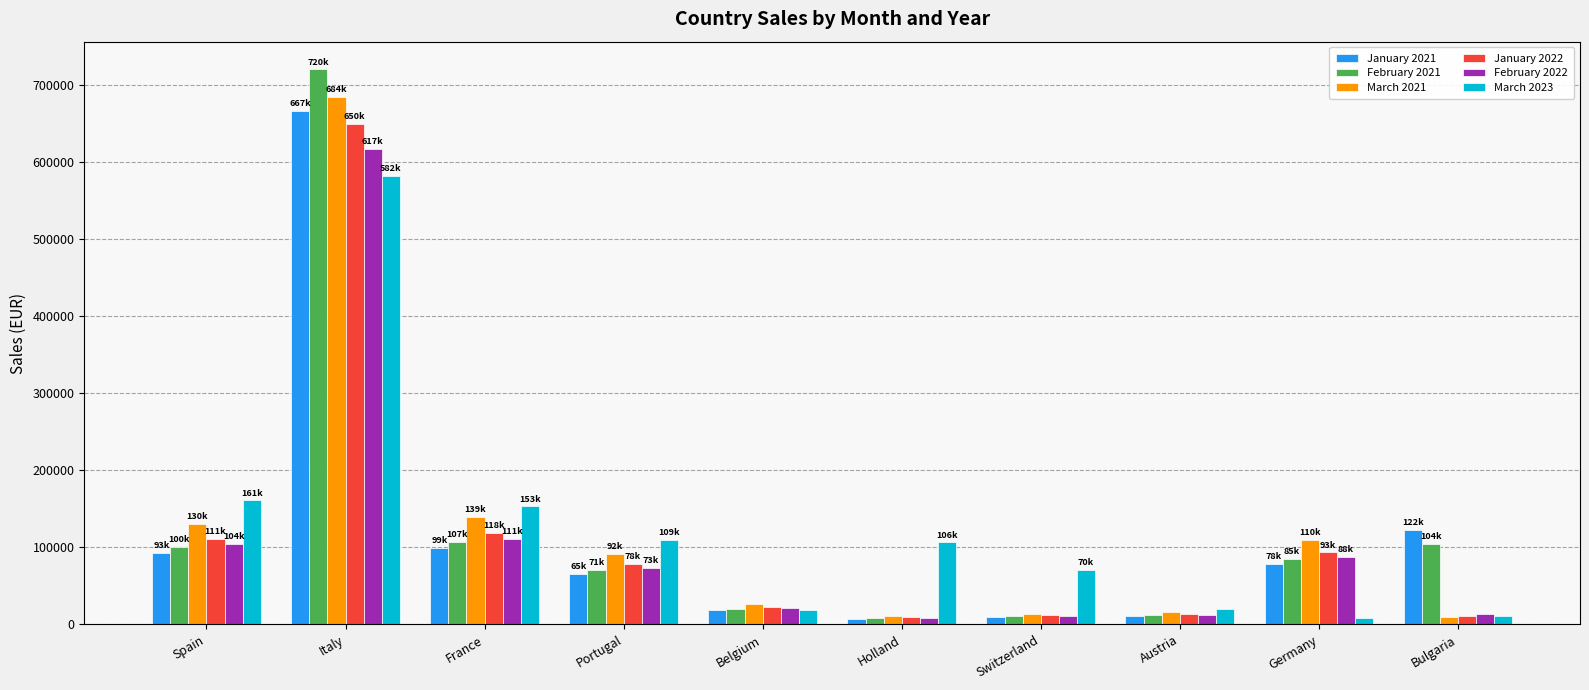

What is the highest value of the January 2022 series?

649701.9